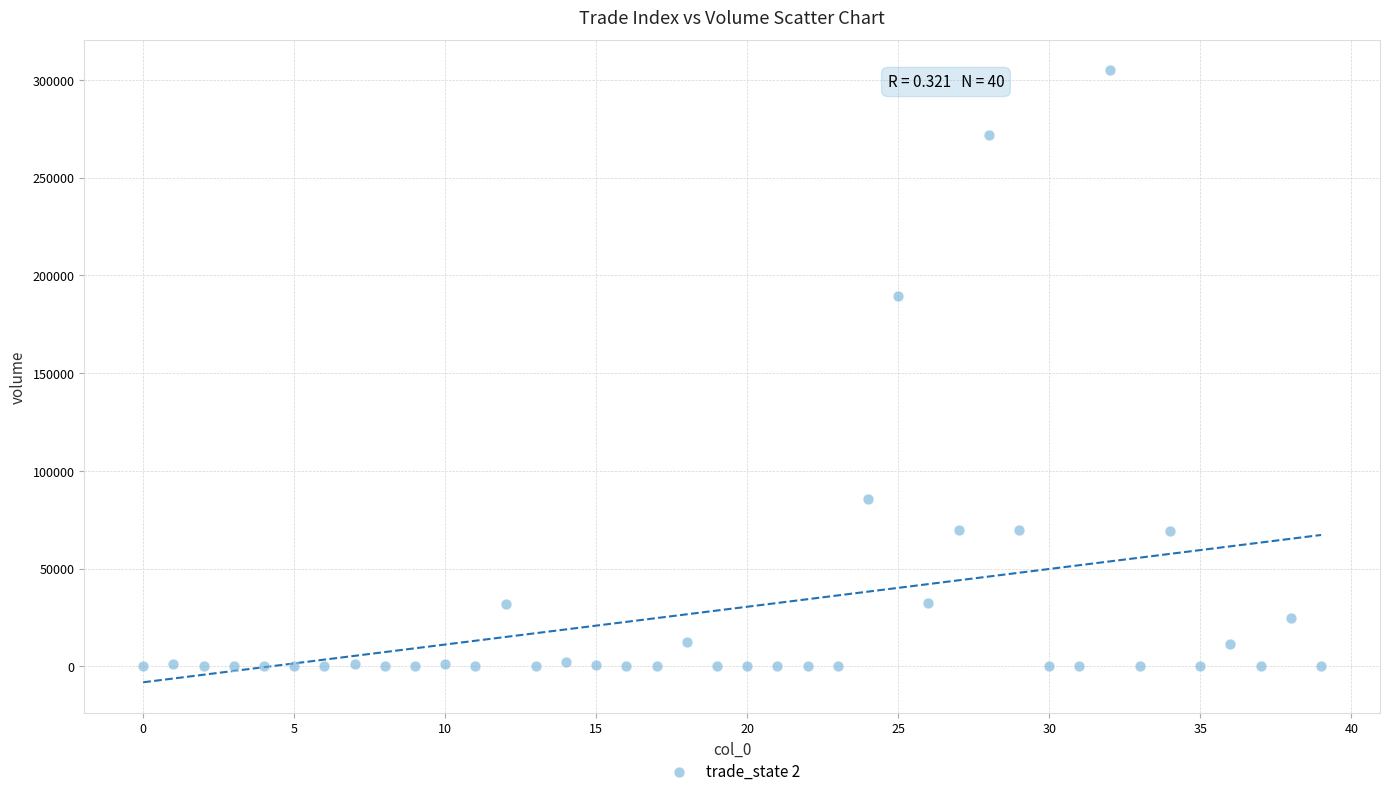

What Y value in the scatter plot is closest to 152411?

189686.8